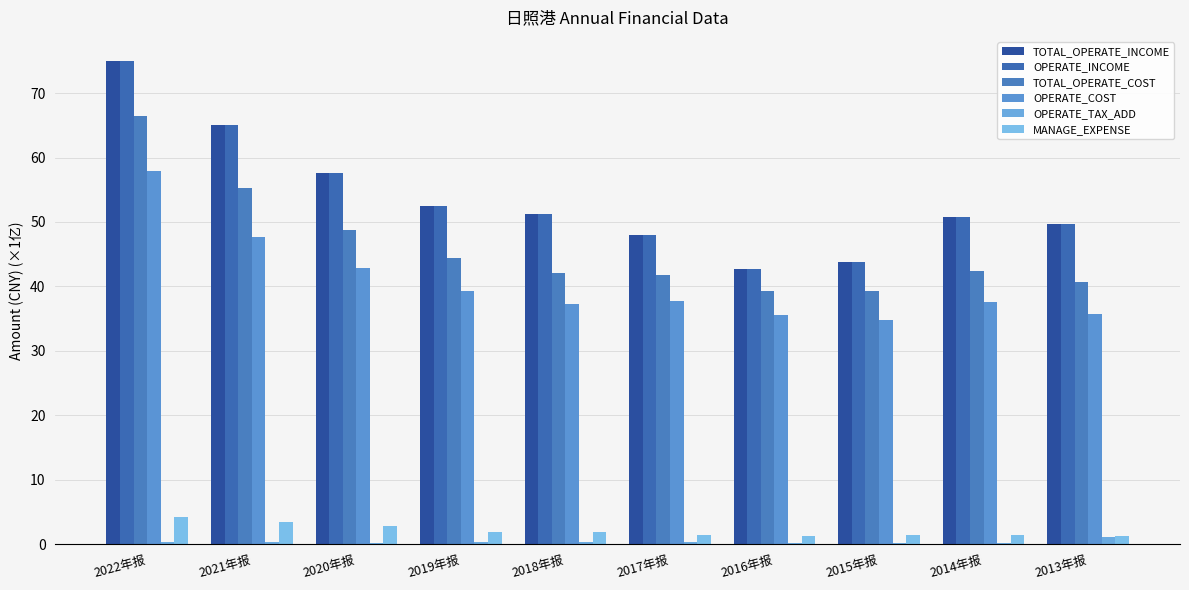

What are all the series names shown in the legend?

TOTAL_OPERATE_INCOME, OPERATE_INCOME, TOTAL_OPERATE_COST, OPERATE_COST, OPERATE_TAX_ADD, MANAGE_EXPENSE